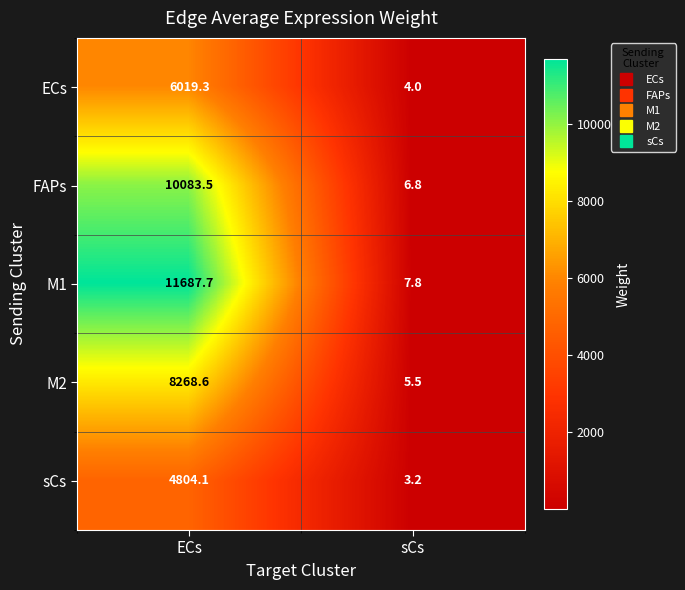

What is the spread (max minus min) of values at sCs?

4.6